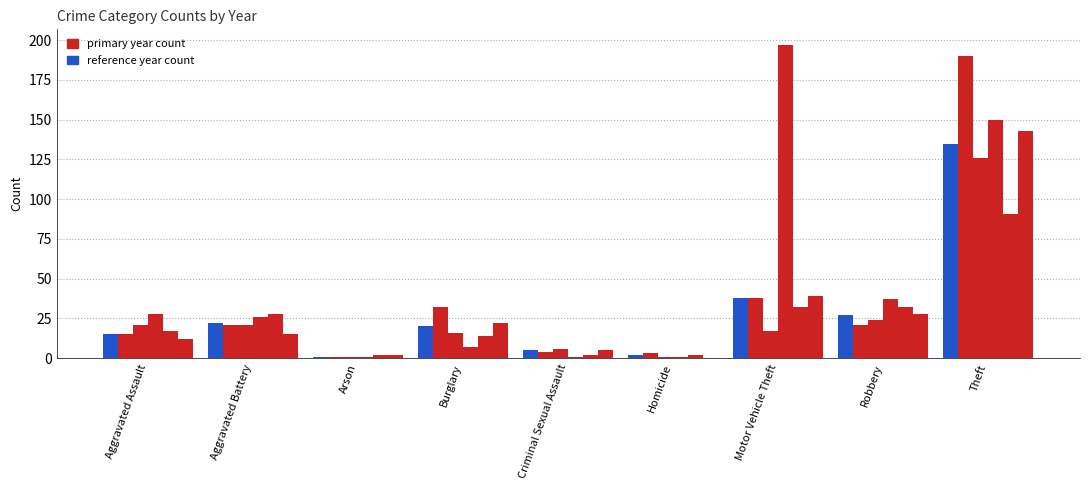

Are the bars grouped side by side (vs. stacked)?

Yes